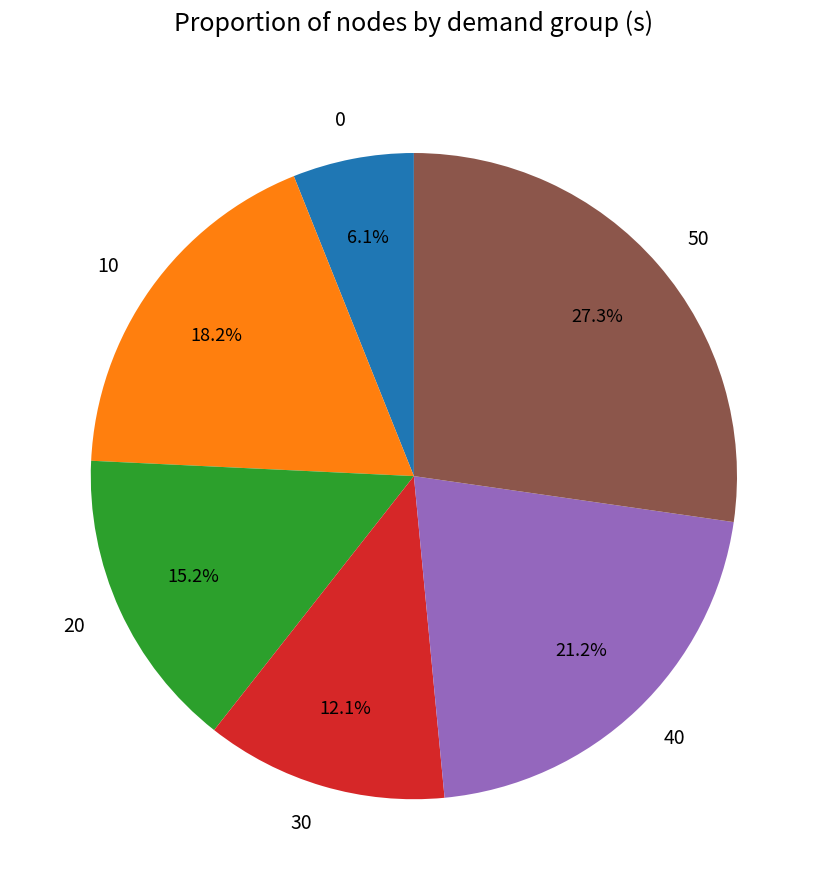

True or false: 40 accounts for 21% of the total.

True